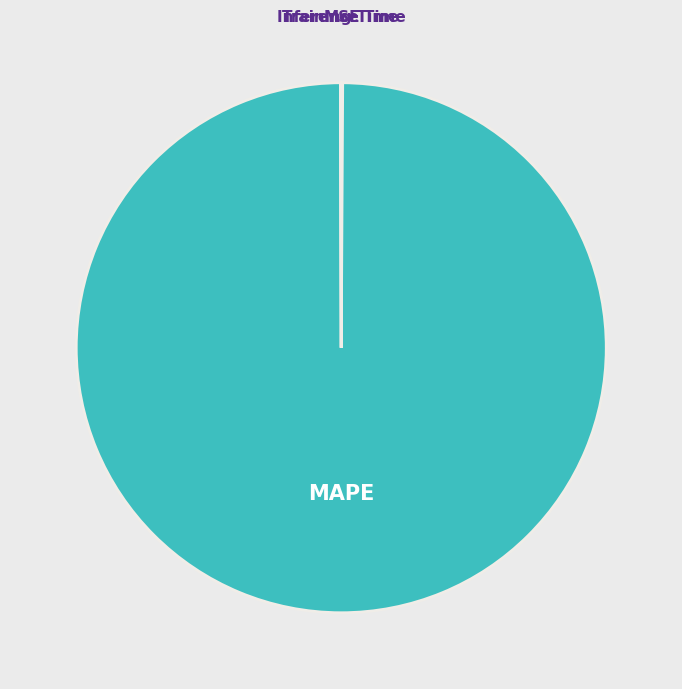

What is the majority slice?

MAPE